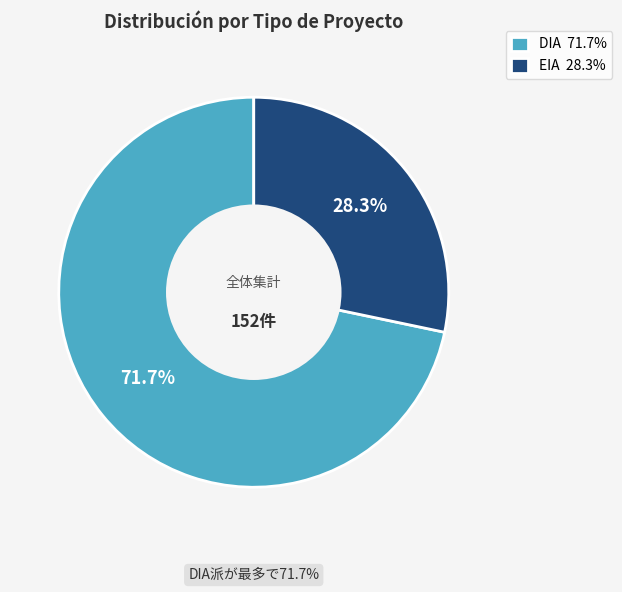

What is the largest slice in the pie chart?

DIA